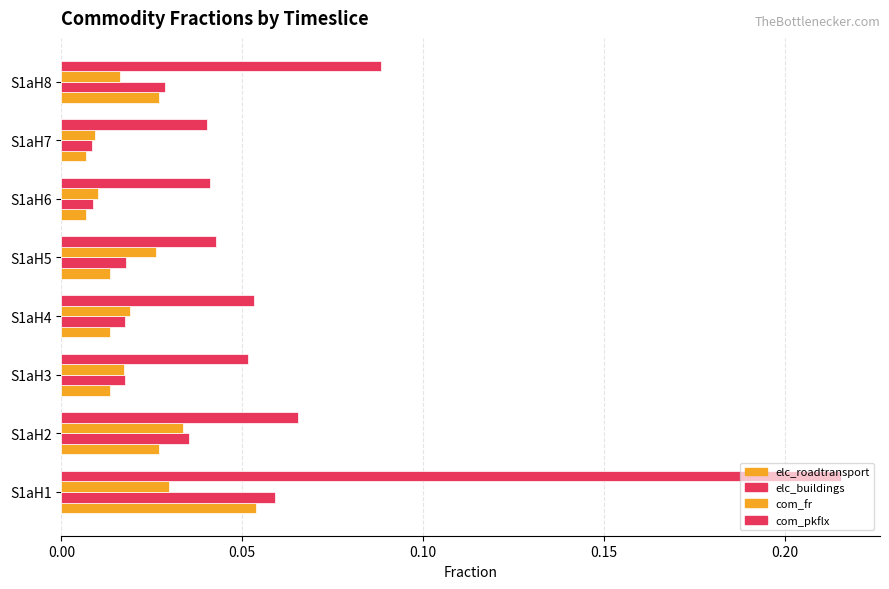

How many series are shown in this chart?

4